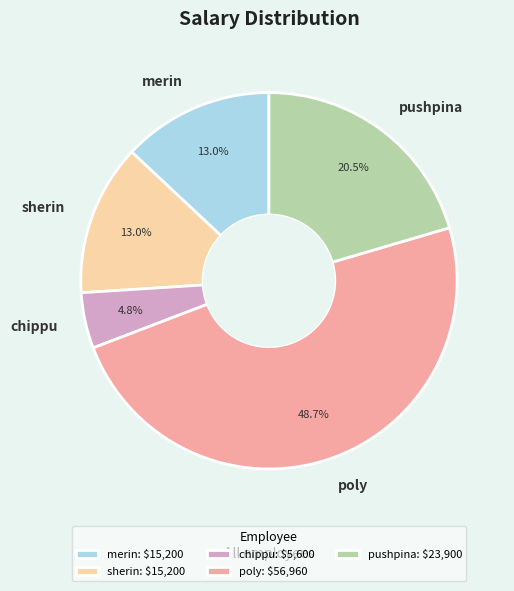

Does poly represent more than half of the total?

No